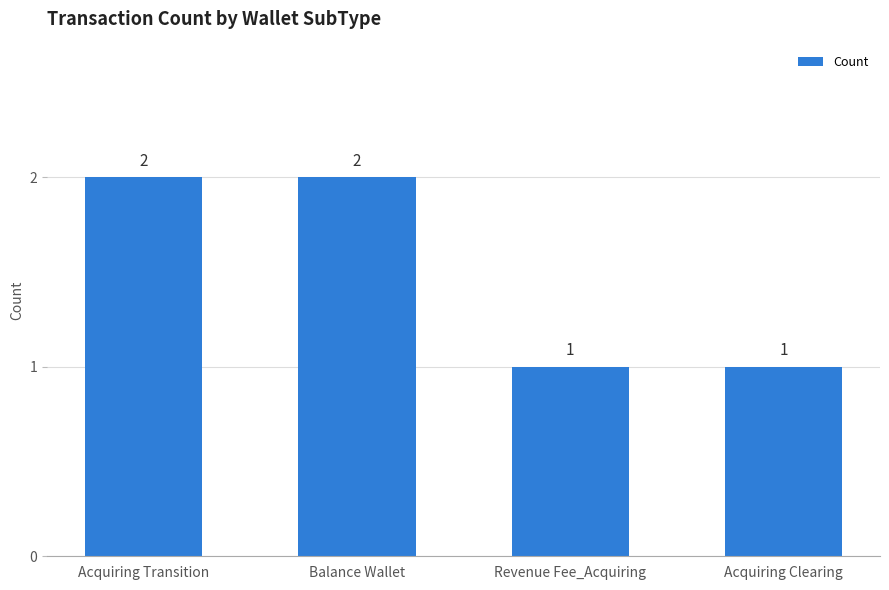

Reading left to right, extract all data points from this chart.

2	2	1	1